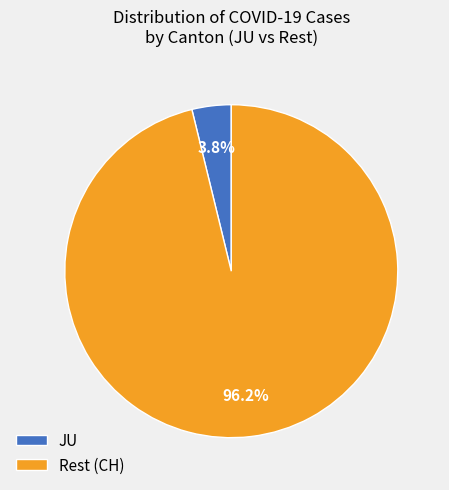

To the nearest percent, what is the difference between the largest and smallest slice percentages?

92%